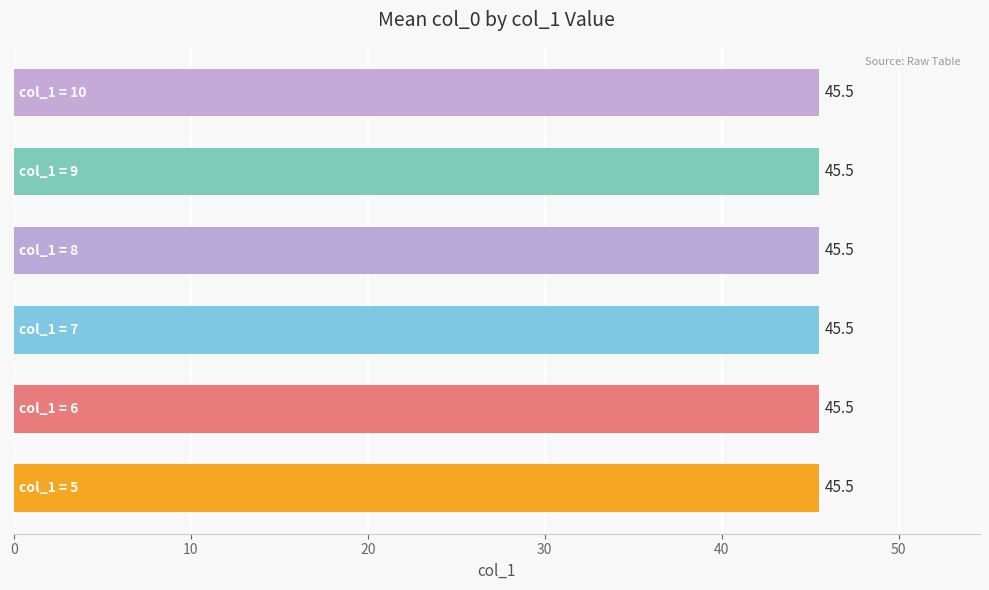

Between 6 and 9, which is larger?

6